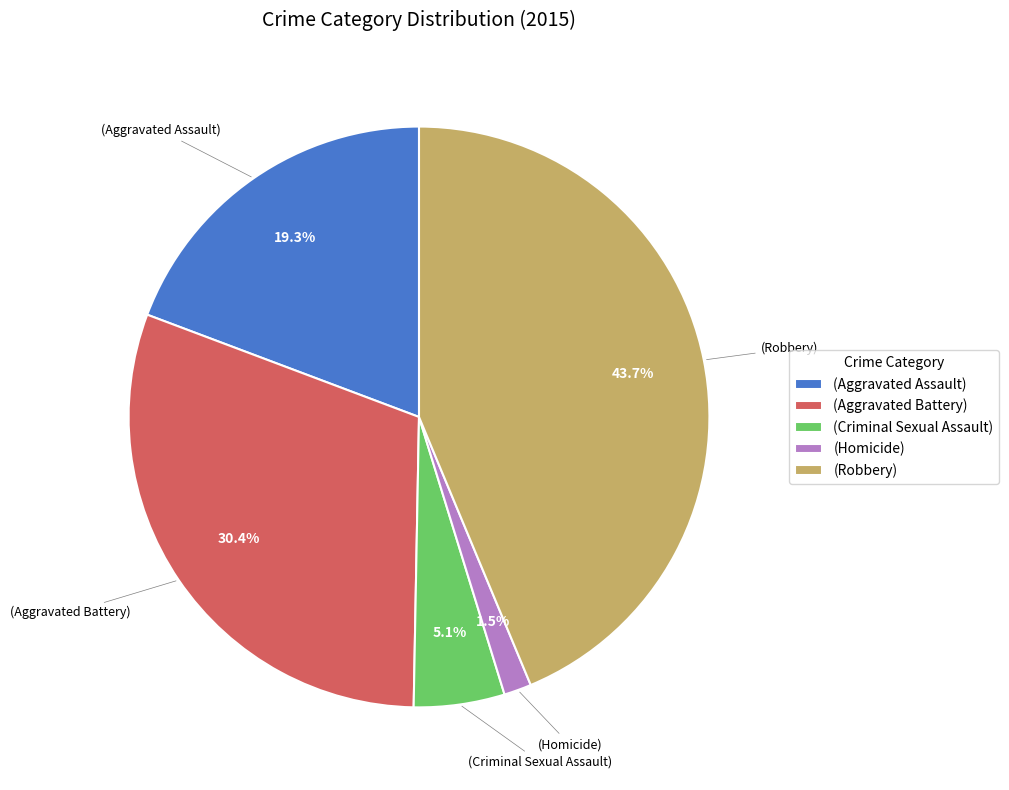

Between (Aggravated Assault) and (Robbery), which is larger?

(Robbery)